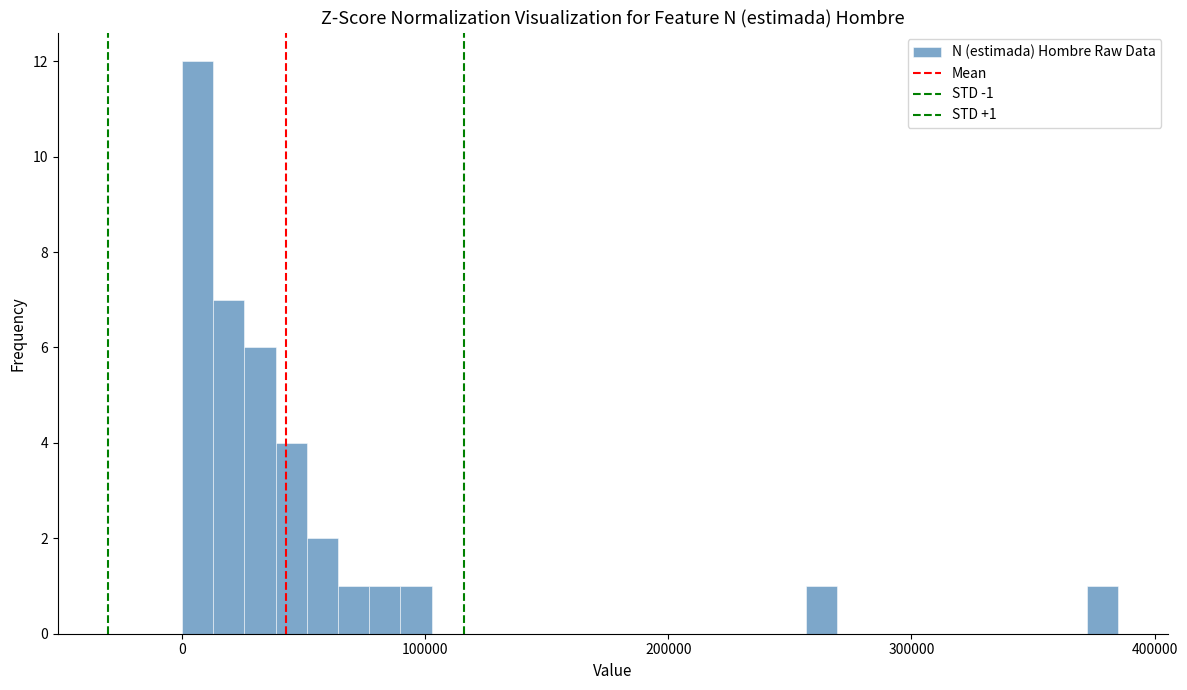

Read against the x-axis, roughly where is the centre of the tallest bar?

10000